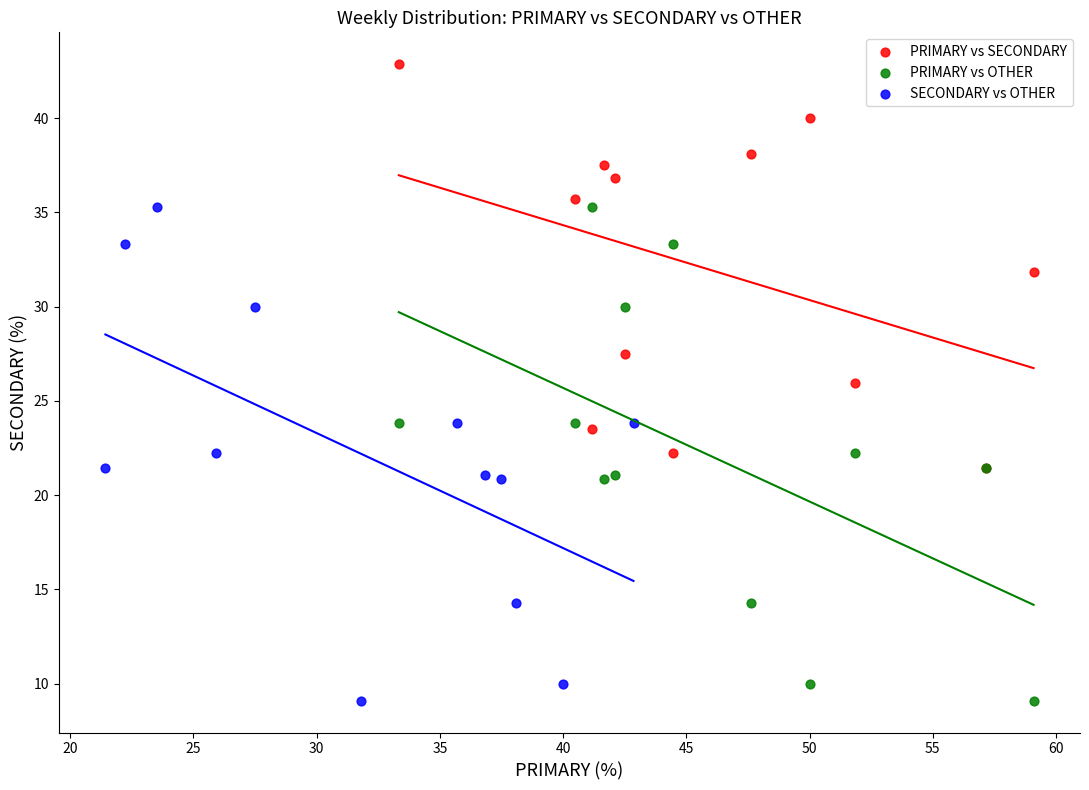

Which series reaches the maximum Y coordinate?

PRIMARY vs SECONDARY